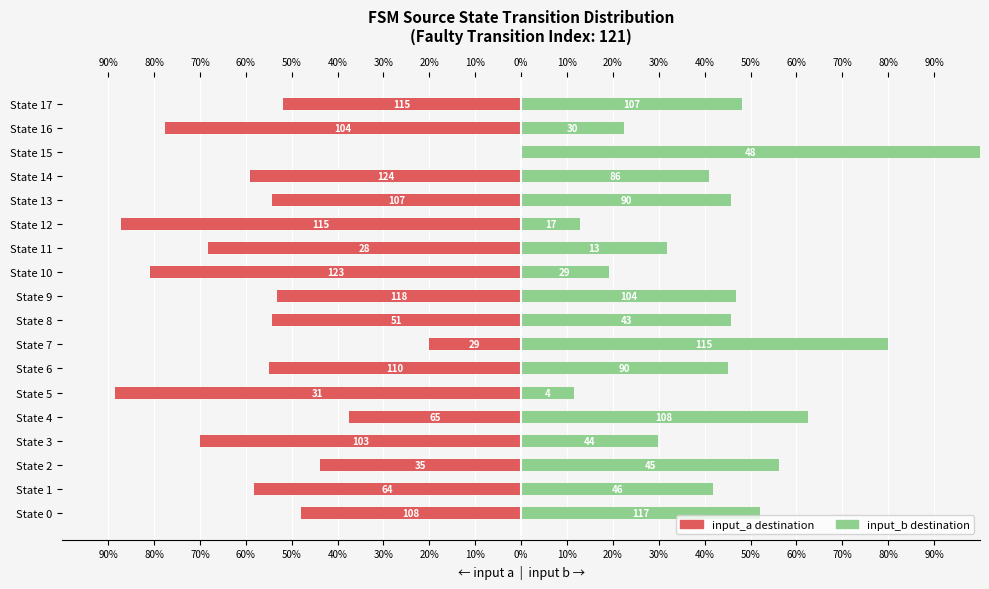

Is the value of input_a (destination) at State 5 greater than the value of input_b (destination) at State 9?

No